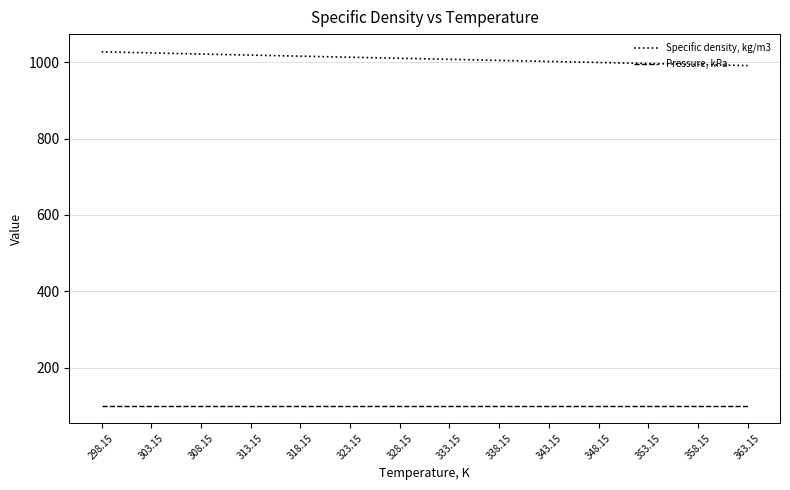

Read the Pressure, kPa value at 363.15.

101.3